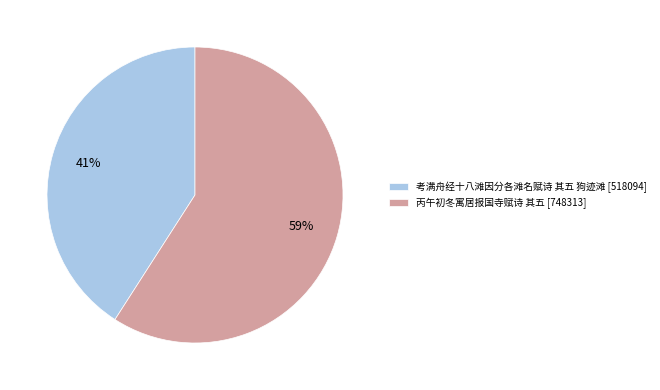

What percentage is the 丙午初冬寓居报国寺赋诗 其五 slice, to the nearest percent?

59%